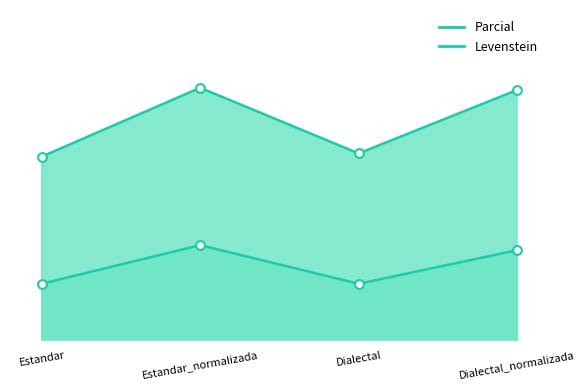

At how many categories does at least one series exceed 36?

4